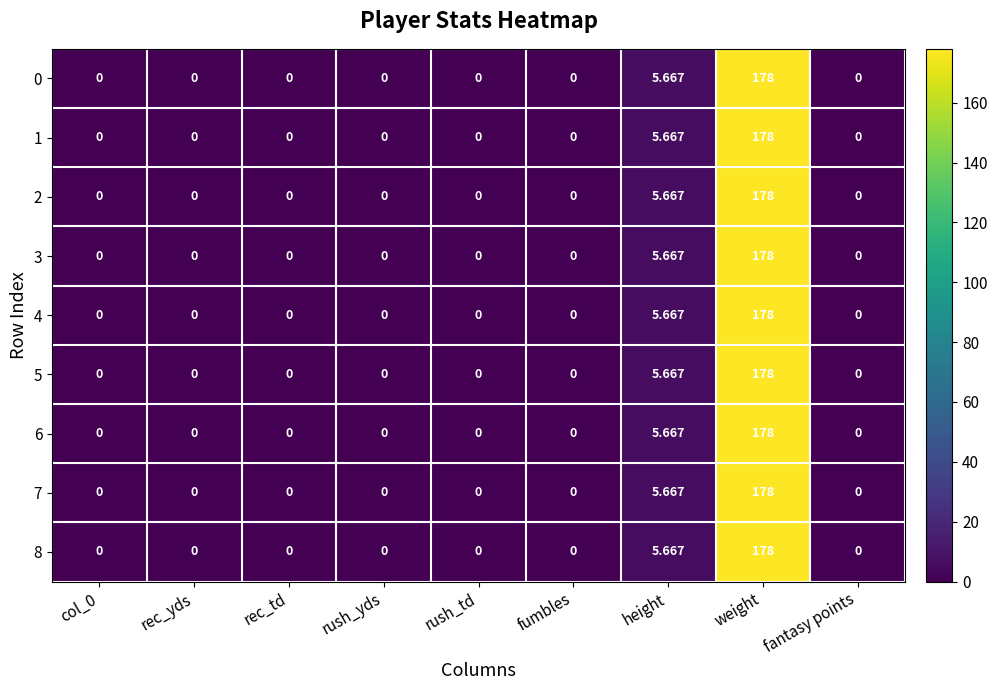

At which category is the sum across all series the highest?

weight